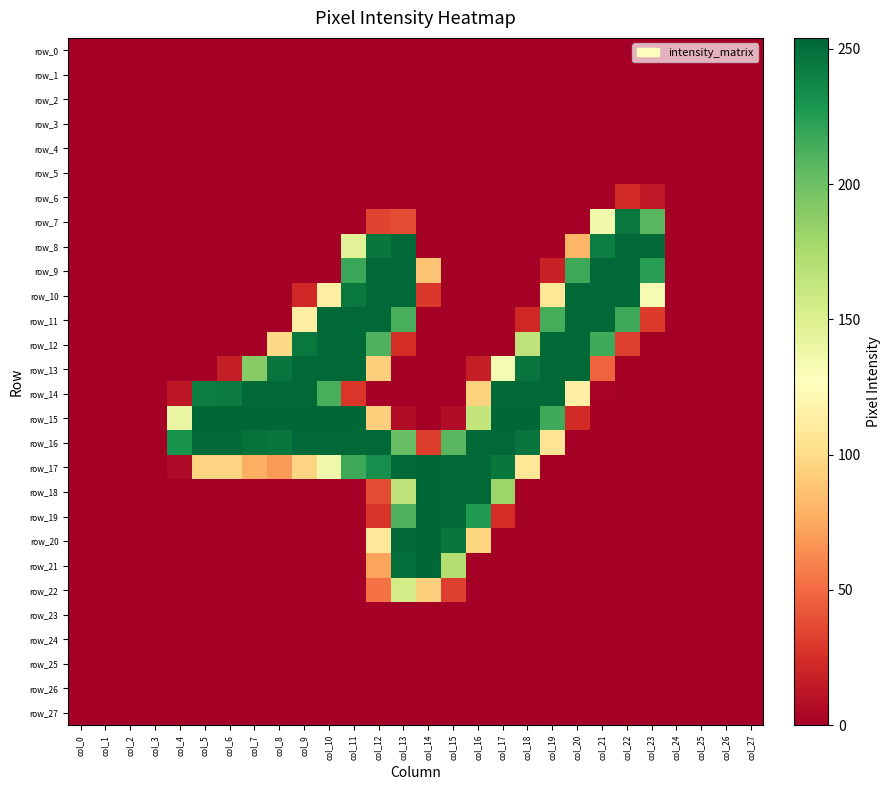

How many positive values does the row_6 series have?

2